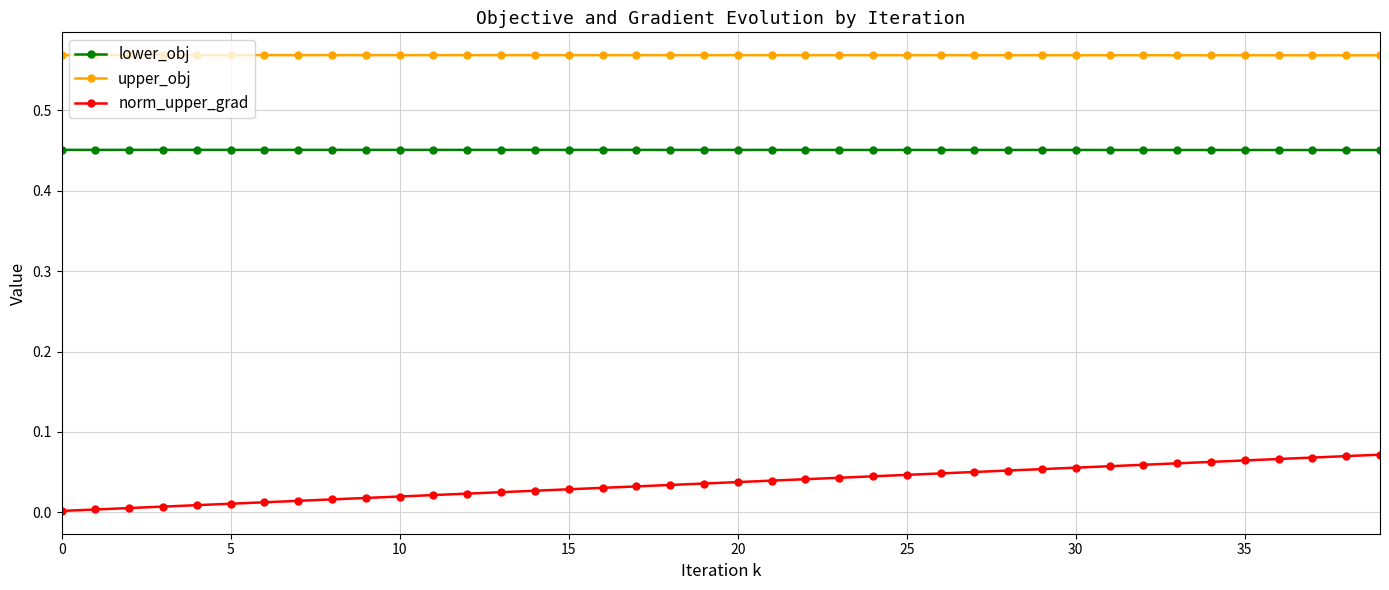

Which series has the largest total across all categories?

upper_obj